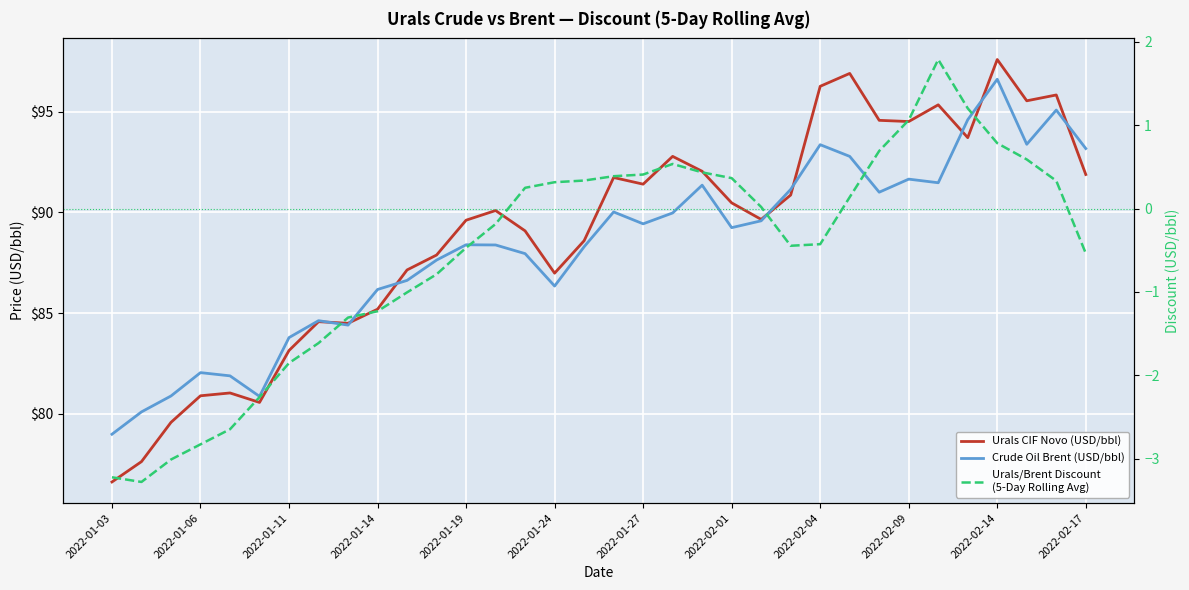

Which series has the widest spread of values?

Urals CIF Novo (USD/bbl)